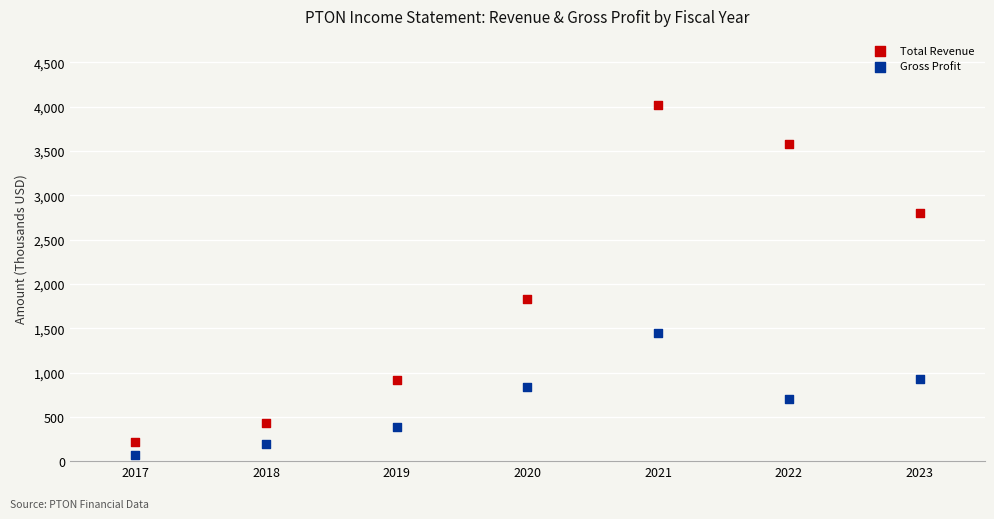

Which series has the widest spread of Y values?

Total Revenue